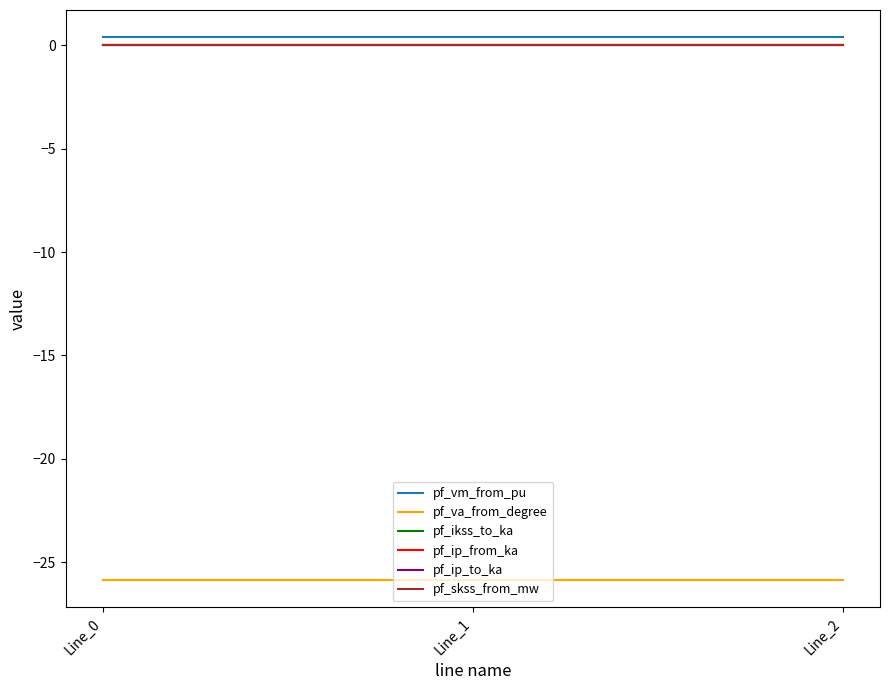

The value of pf_ikss_to_ka at Line_0 is 0.0. True or false?

True